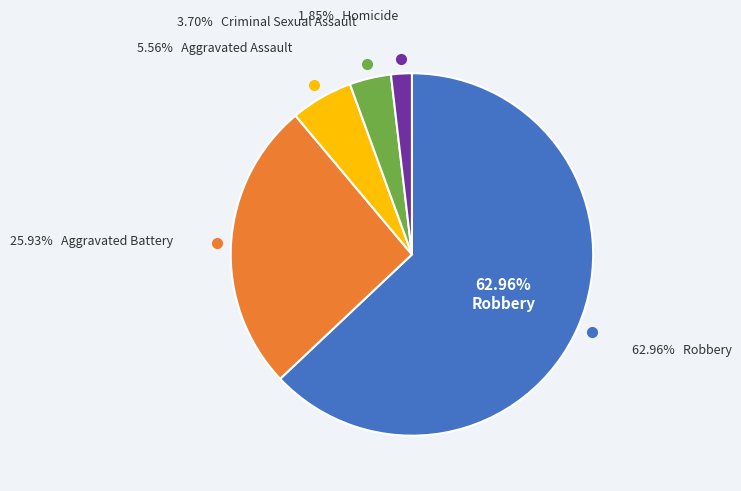

The Aggravated Assault slice represents 6% of the pie. True or false?

True